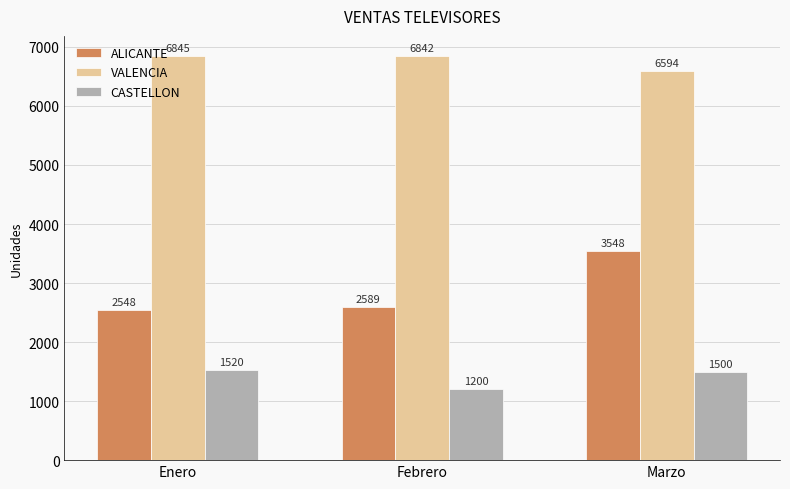

Which series changed the most between Enero and Marzo?

ALICANTE